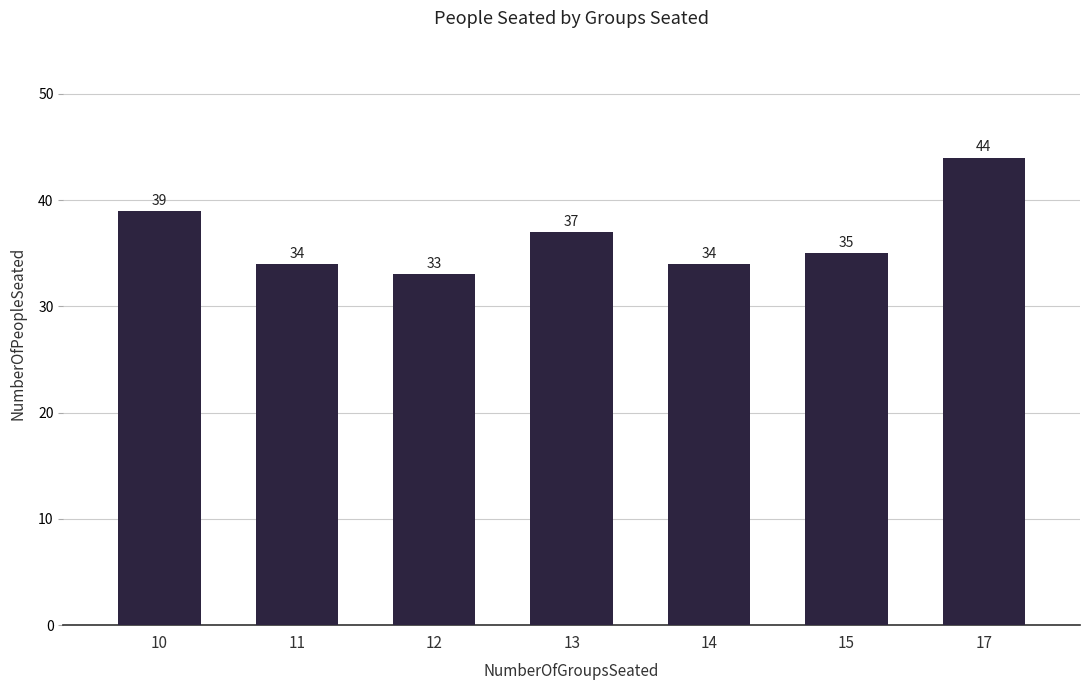

How many categories are shown in the chart?

7